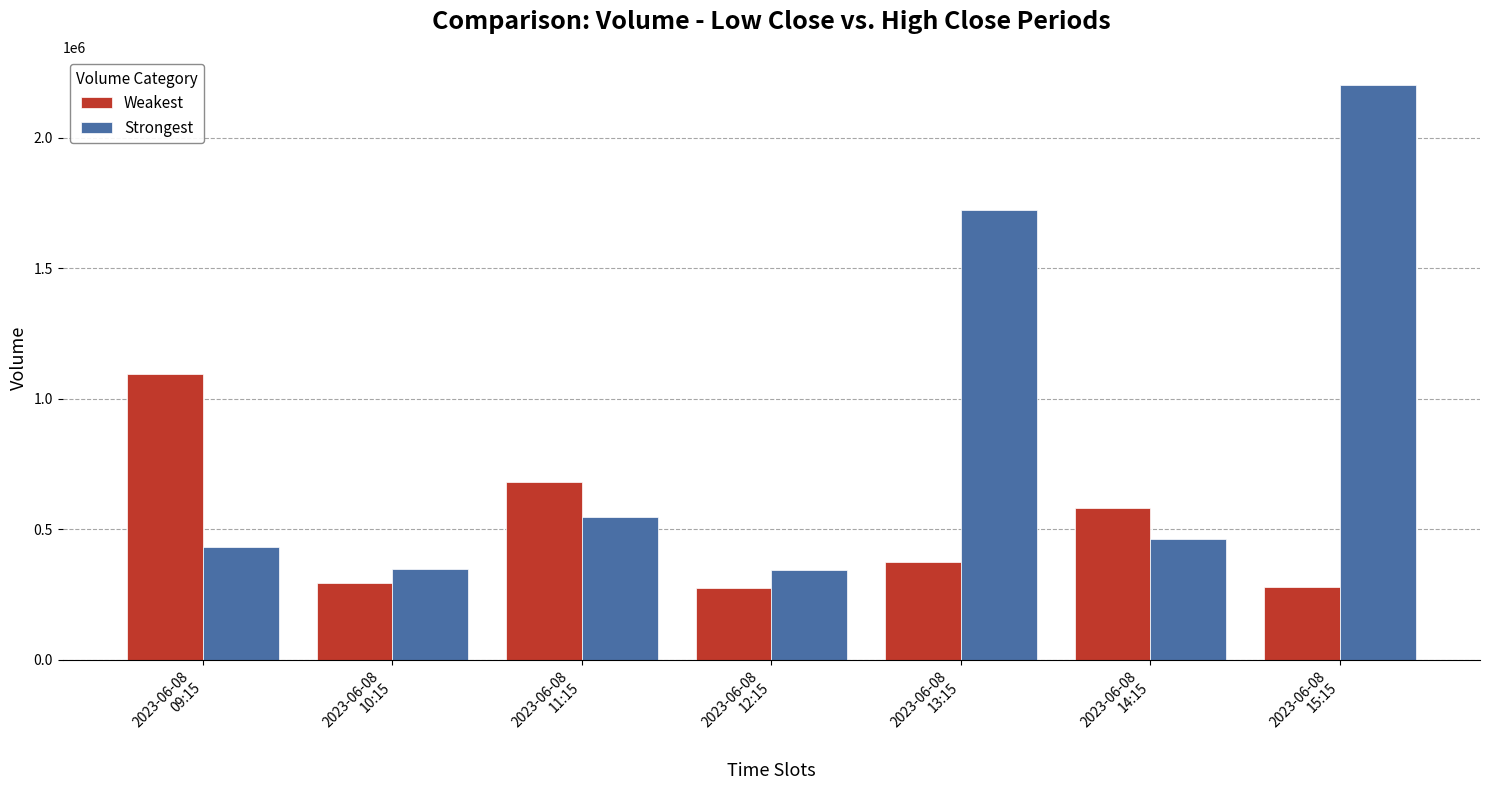

What is the sum of all Strongest values?

6055497